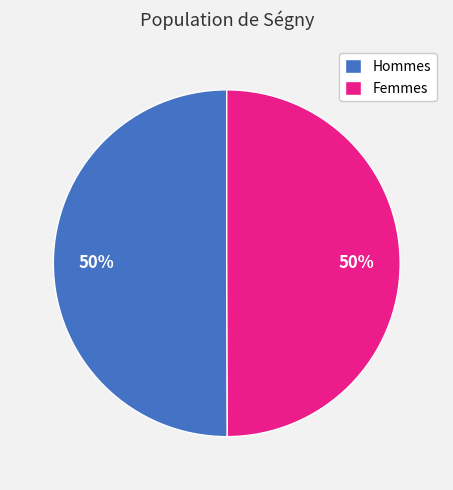

Do Hommes and Femmes together represent more than half of the pie?

Yes